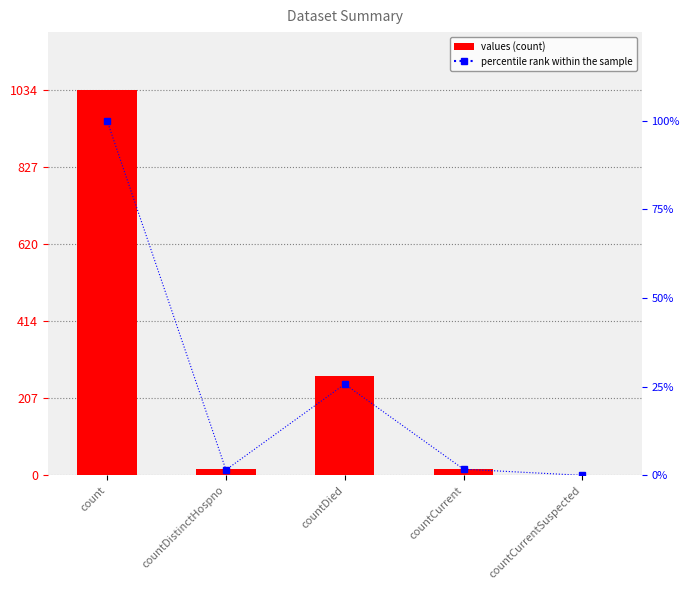

At how many categories does at least one series exceed 920?

1